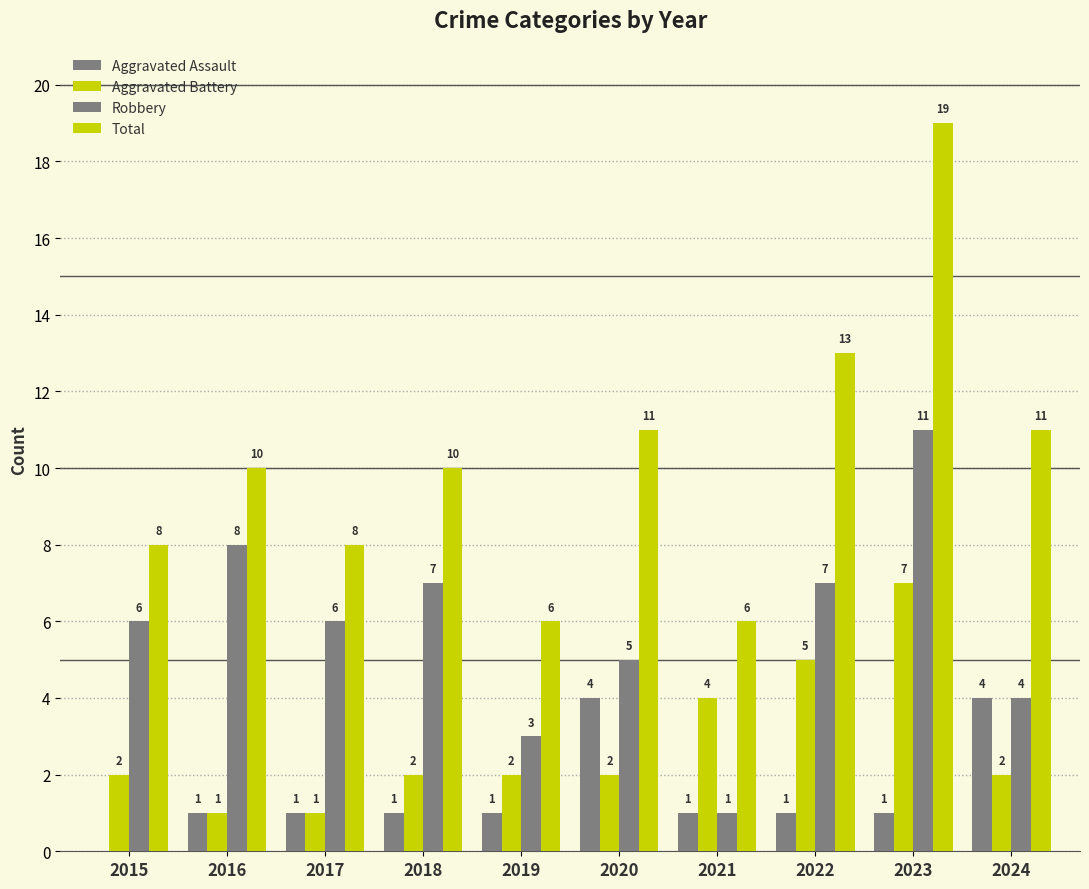

What is the sum of all Robbery values?

58